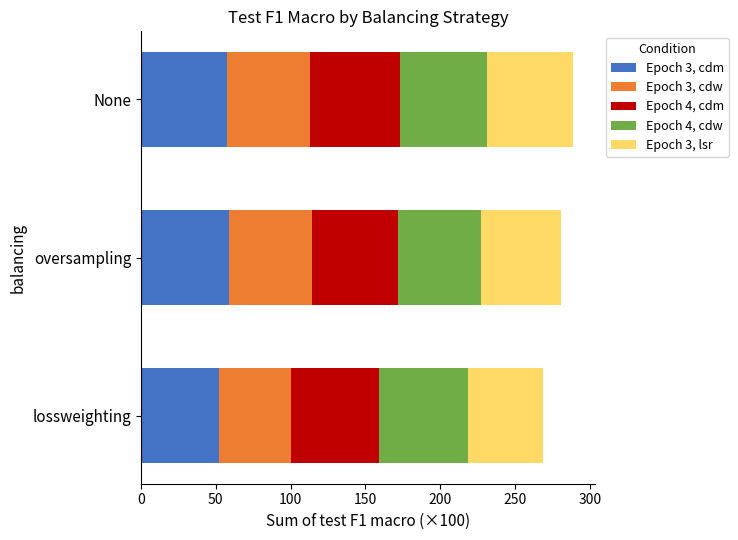

What is the total value across all series at oversampling?

280.7